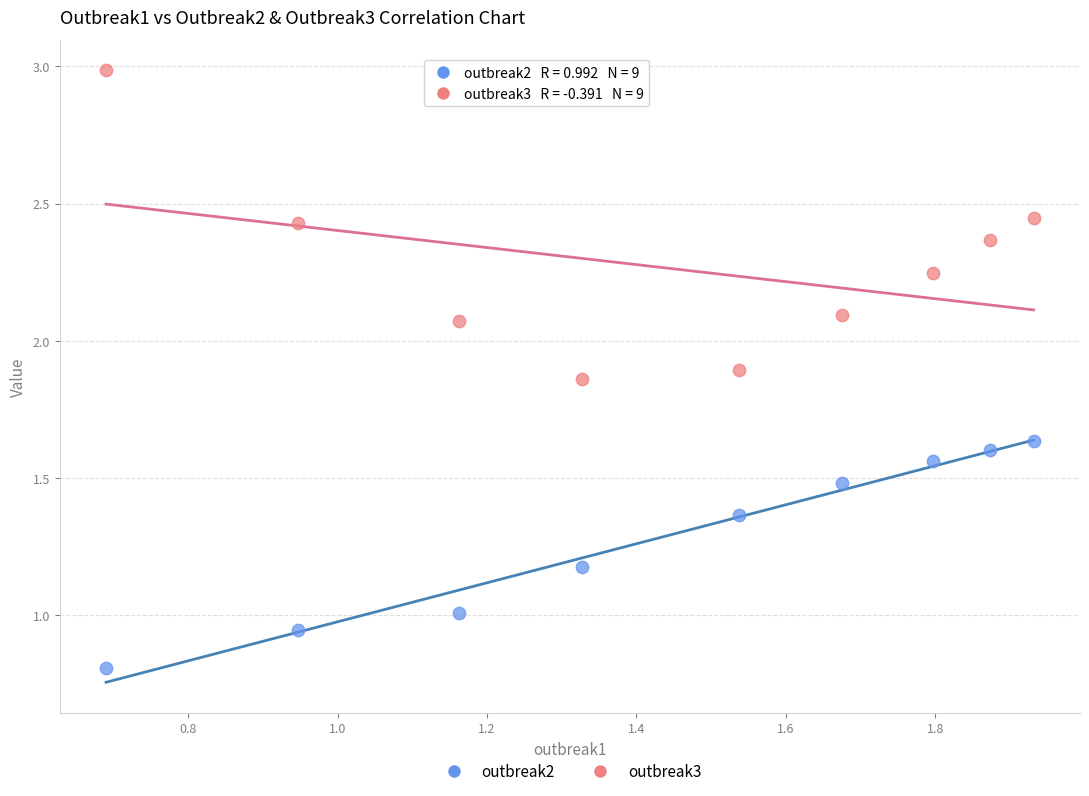

Which series has the largest Y range (max minus min)?

outbreak3